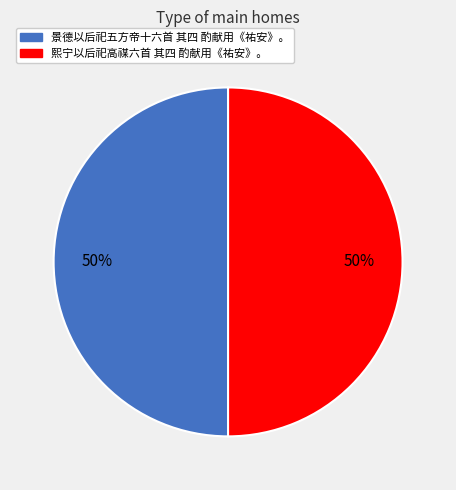

True or false: 景德以后祀五方帝十六首 其四 酌献用《祐安》。 accounts for 50% of the total.

True